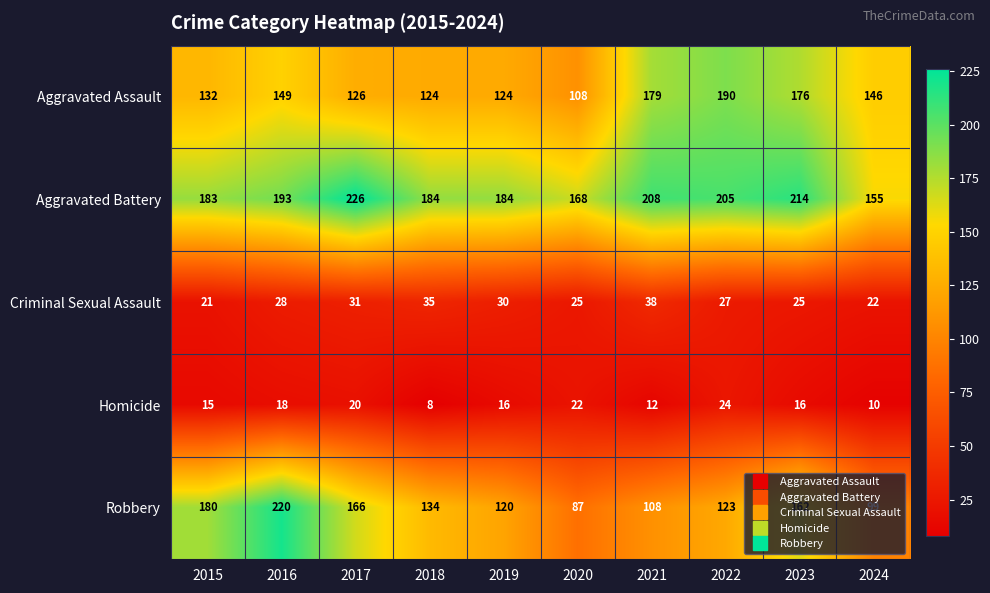

Is it true that Homicide equals 8 at 2018?

True